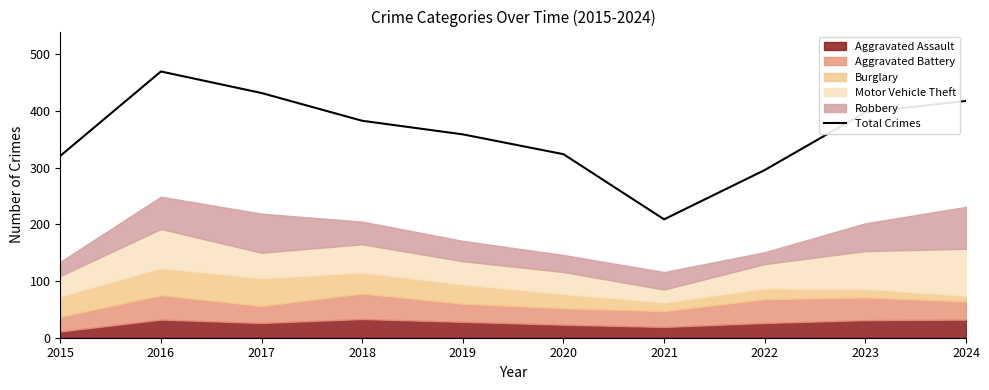

Rank the categories by value from highest to lowest.

2016, 2017, 2024, 2023, 2018, 2019, 2020, 2015, 2022, 2021